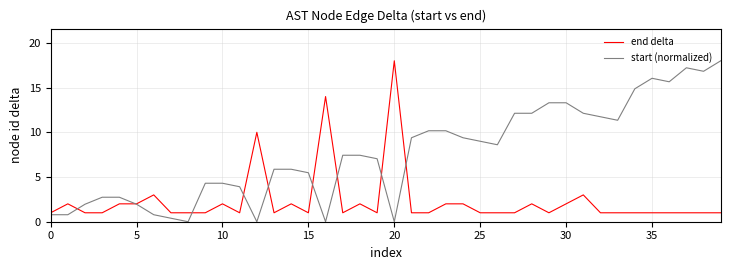

Which series has the largest total across all categories?

start (normalized)